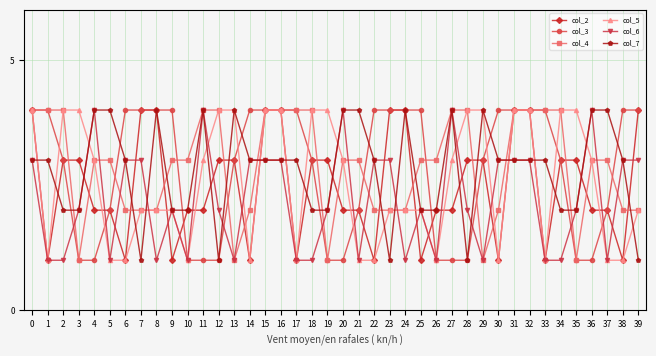

Is the value of col_7 at 31 greater than the value of col_5 at 25?

Yes